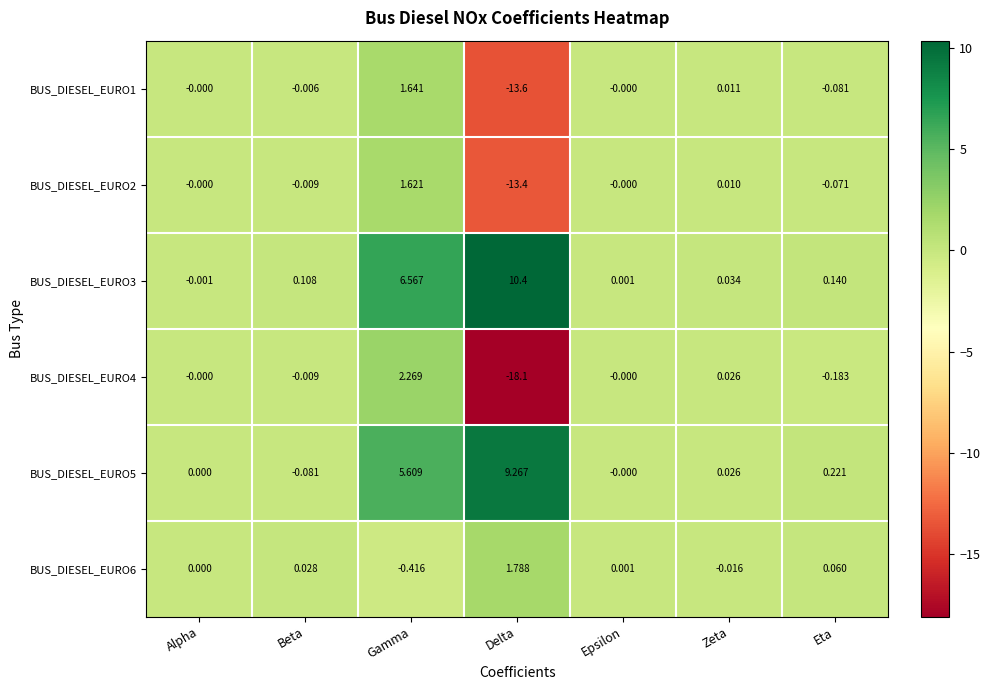

List the labels in order of BUS_DIESEL_EURO6 value, largest first.

Delta, Eta, Beta, Epsilon, Alpha, Zeta, Gamma